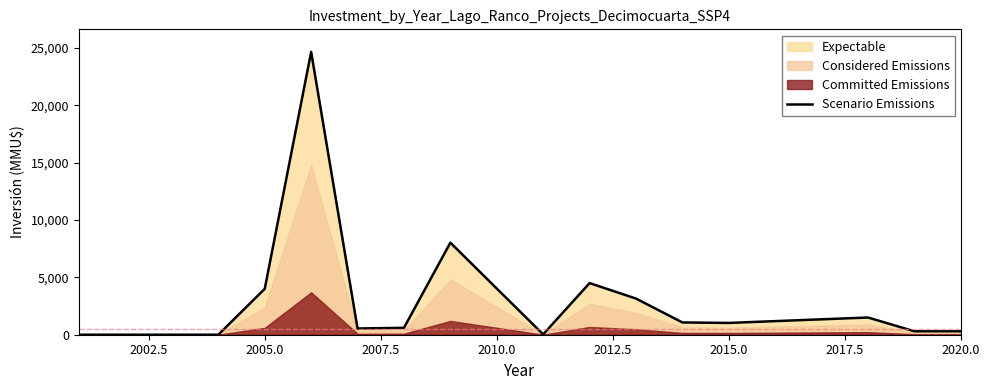

What is the difference between the maximum and minimum values?

24650